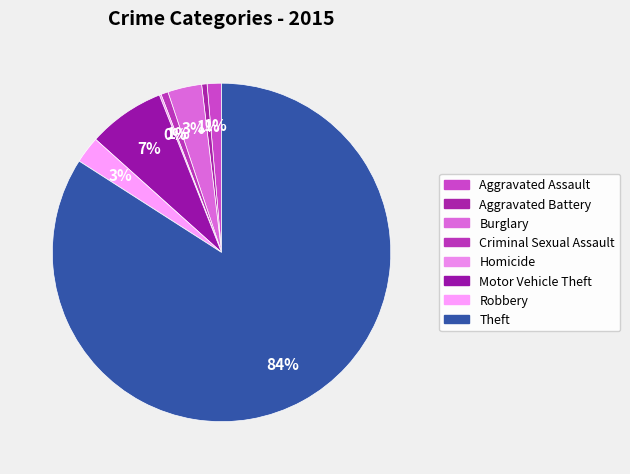

To the nearest percent, what is the combined percentage of Burglary and Theft?

87%